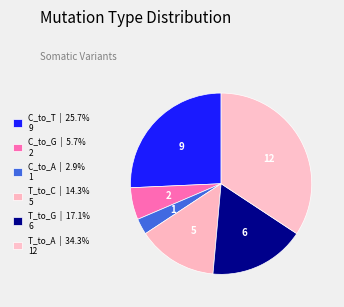

How many segments does this pie chart have?

6